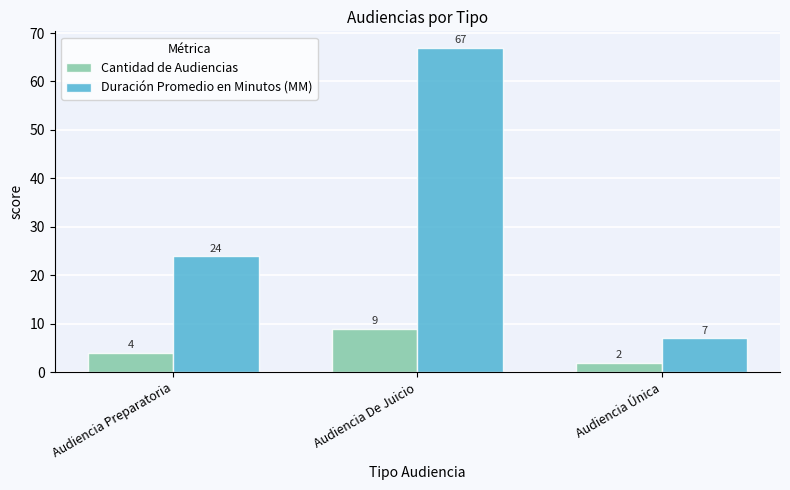

What is the difference between the maximum and minimum values in the Cantidad de Audiencias series?

7